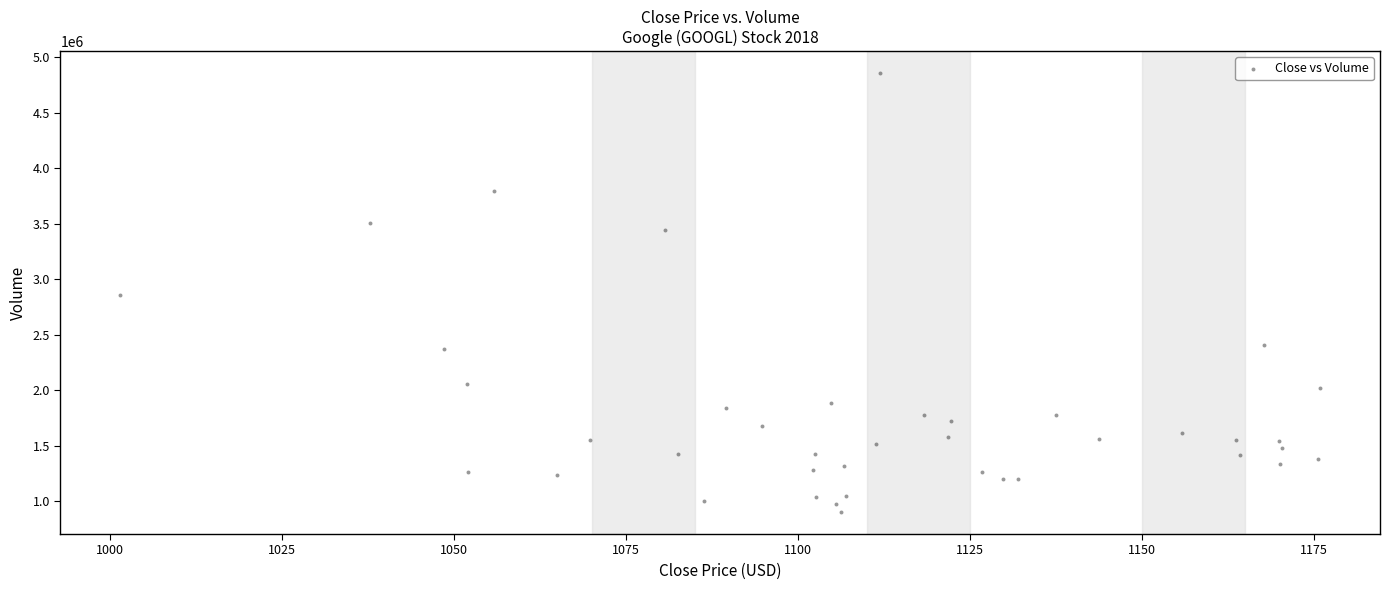

What is the range of Y values (max minus min)?

3955400